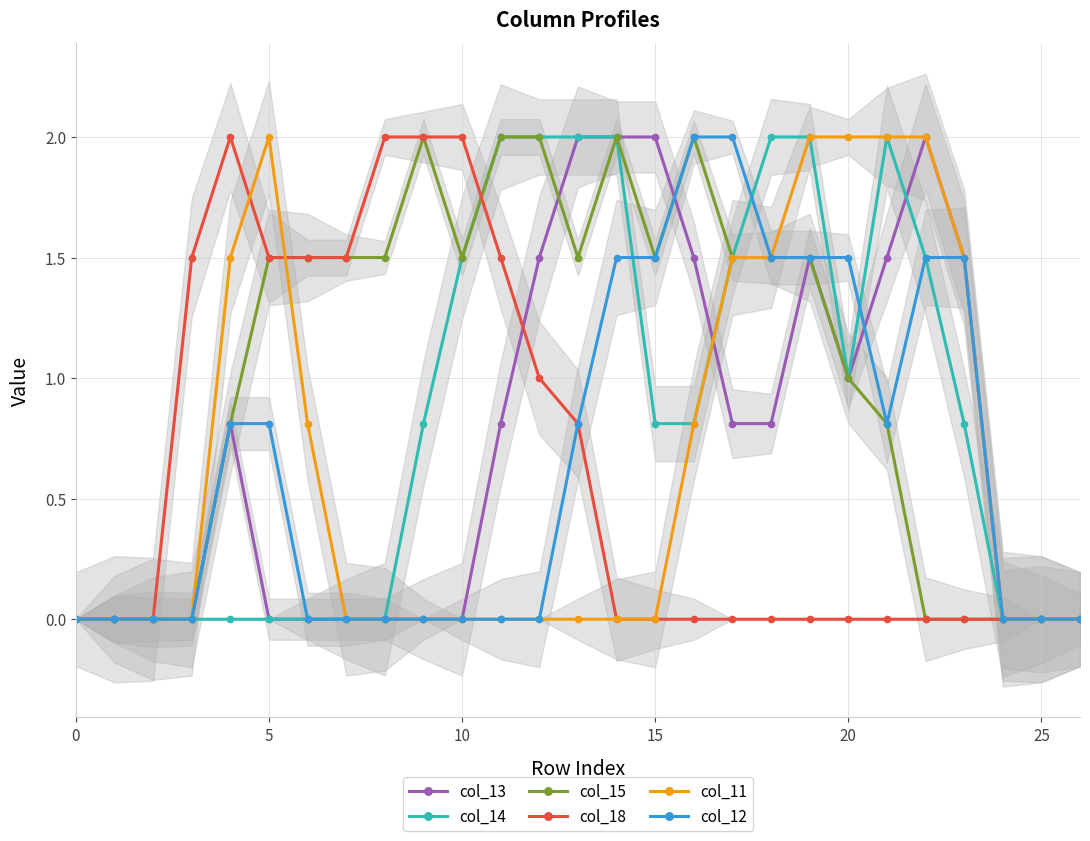

The value of col_11 at 25 is 1.0. True or false?

False